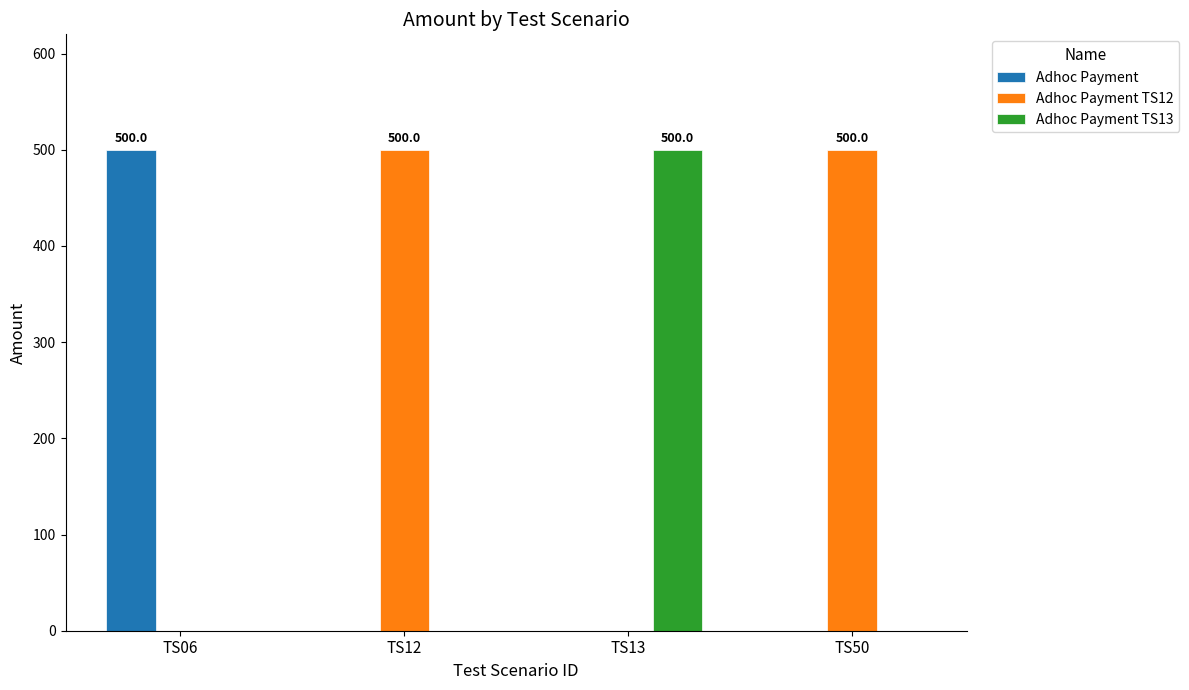

Which series has the largest total across all categories?

Adhoc Payment TS12